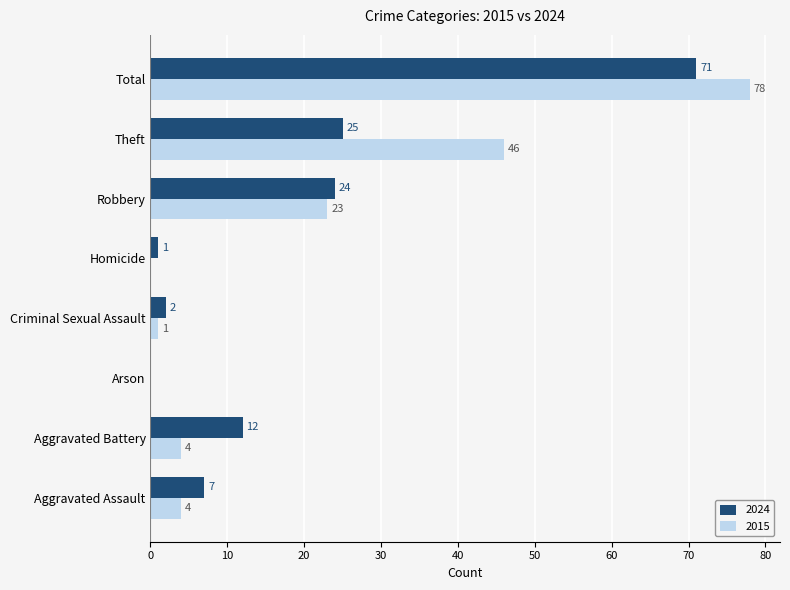

Which series has the largest total across all categories?

2015